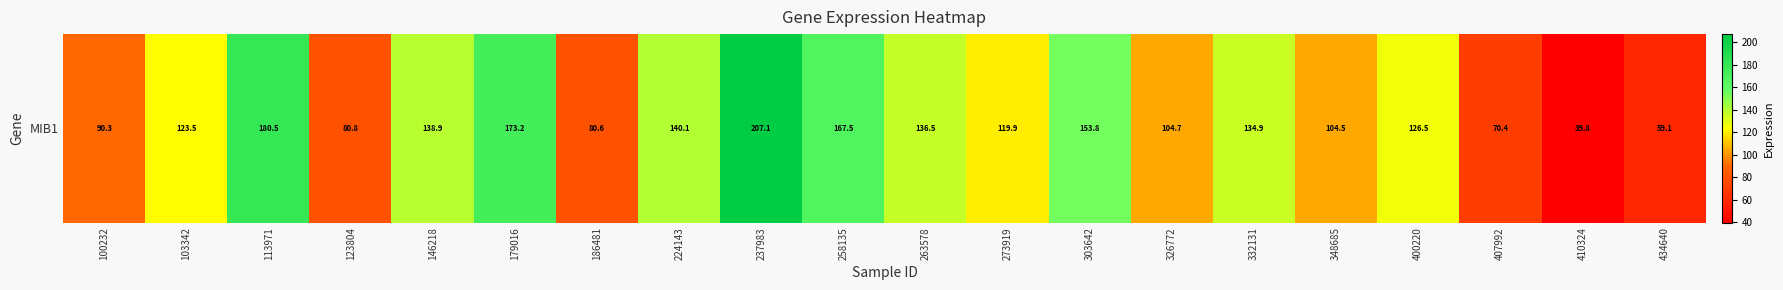

Rank the categories by value from highest to lowest.

237983, 113971, 179016, 258135, 303642, 224143, 146218, 263578, 332131, 400220, 103342, 273919, 326772, 348685, 100232, 123804, 186481, 407992, 434640, 410324